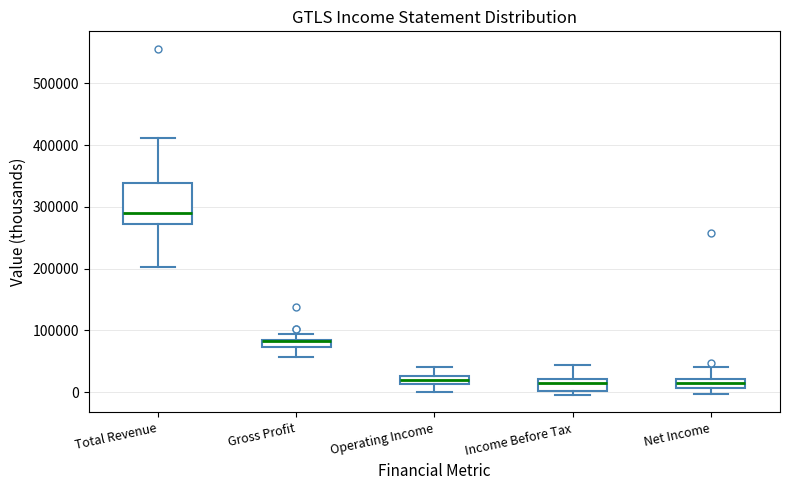

Which box's median line is the highest?

Total Revenue